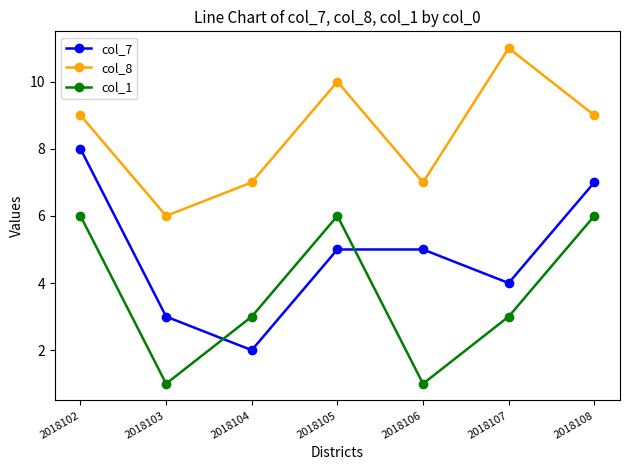

Which series has the largest range (max minus min)?

col_7